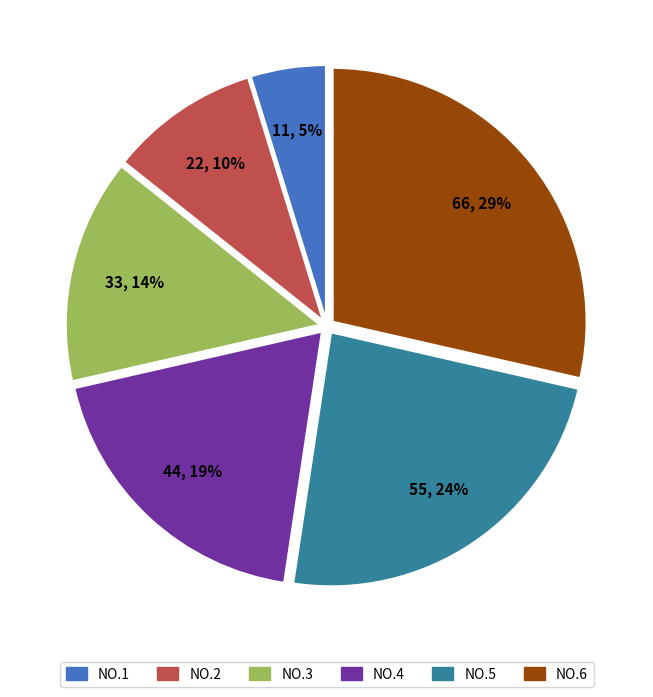

To the nearest percent, what portion does NO.3 represent?

14%